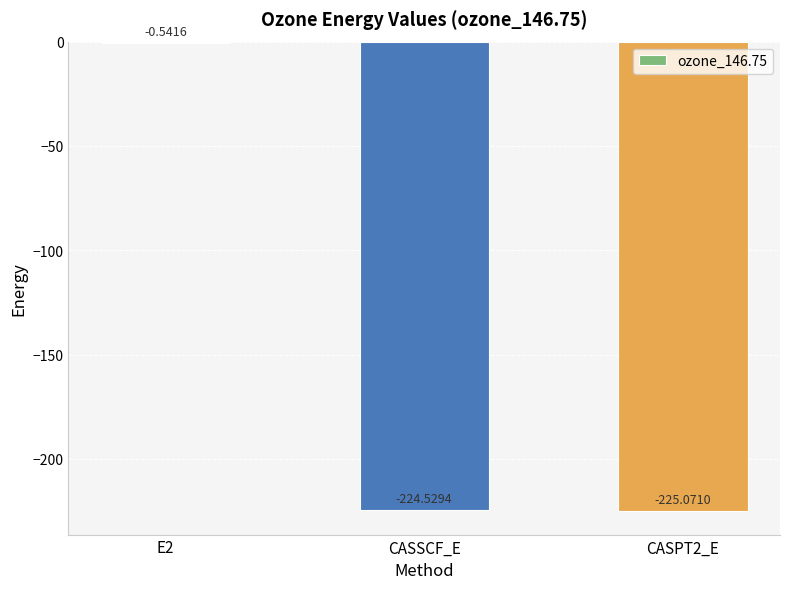

What is the sum of all values?

-450.1